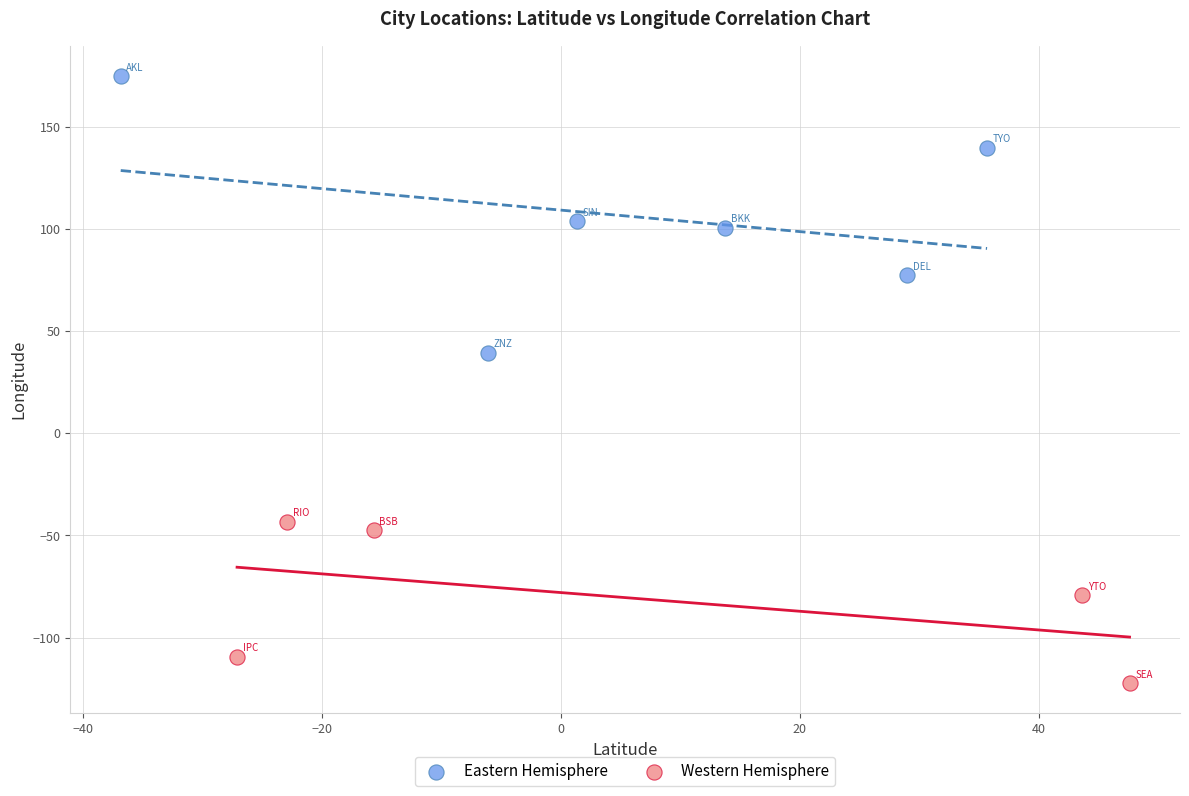

Which series has the largest Y range (max minus min)?

Eastern Hemisphere